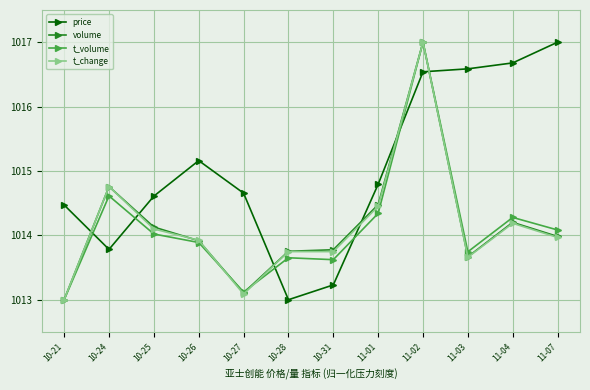

What is the sum of the price values at 10-24 and 11-07?

2030.8